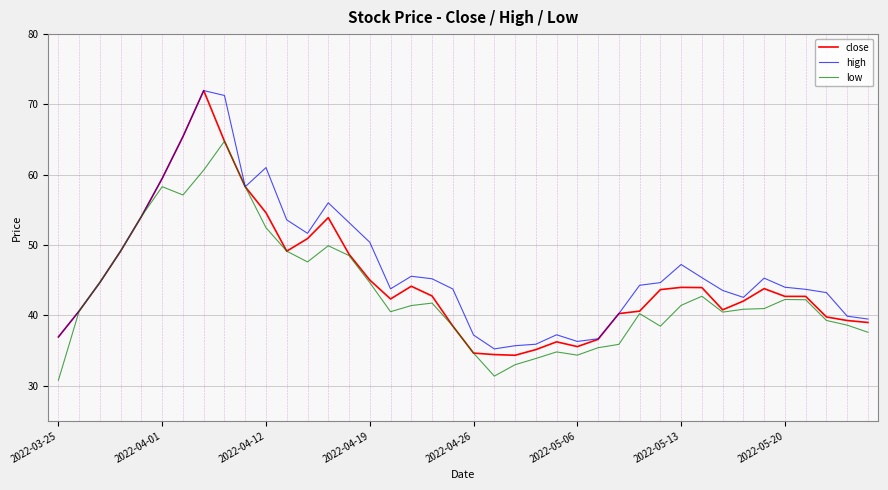

What is the maximum value for high?

72.0